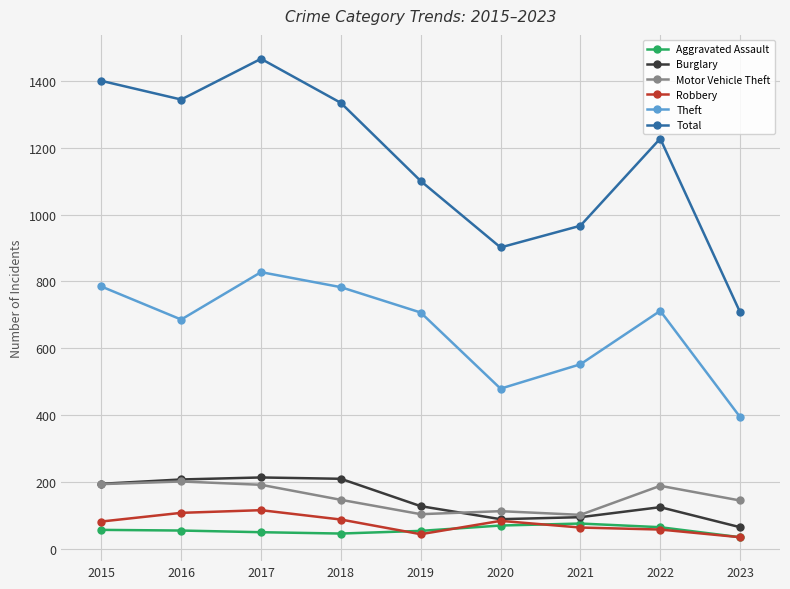

Is this an area chart (filled region under the line)?

No